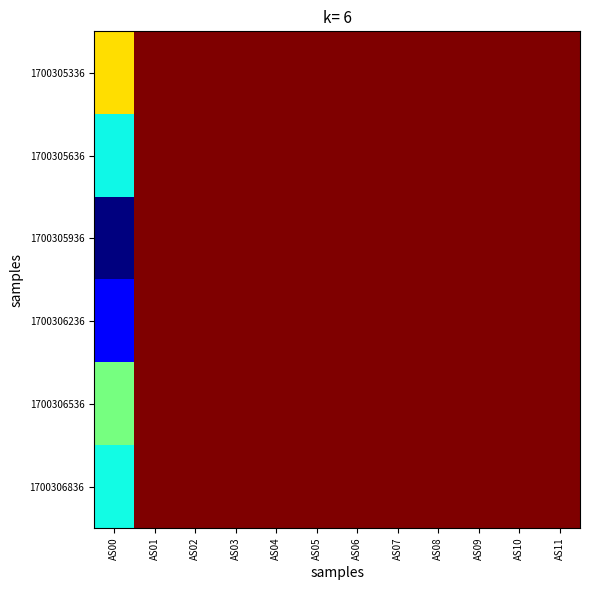

Reading left to right, list all the values displayed in this chart.

1700305336: AS00=59695	AS01=65535	AS02=65535	AS03=65535	AS04=65535	AS05=65535	AS06=65535	AS07=65535	AS08=65535	AS09=65535	AS10=65535	AS11=65535
1700305636: AS00=54238	AS01=65535	AS02=65535	AS03=65535	AS04=65535	AS05=65535	AS06=65535	AS07=65535	AS08=65535	AS09=65535	AS10=65535	AS11=65535
1700305936: AS00=47656	AS01=65535	AS02=65535	AS03=65535	AS04=65535	AS05=65535	AS06=65535	AS07=65535	AS08=65535	AS09=65535	AS10=65535	AS11=65535
1700306236: AS00=49688	AS01=65535	AS02=65535	AS03=65535	AS04=65535	AS05=65535	AS06=65535	AS07=65535	AS08=65535	AS09=65535	AS10=65535	AS11=65535
1700306536: AS00=56491	AS01=65535	AS02=65535	AS03=65535	AS04=65535	AS05=65535	AS06=65535	AS07=65535	AS08=65535	AS09=65535	AS10=65535	AS11=65535
1700306836: AS00=54305	AS01=65535	AS02=65535	AS03=65535	AS04=65535	AS05=65535	AS06=65535	AS07=65535	AS08=65535	AS09=65535	AS10=65535	AS11=65535